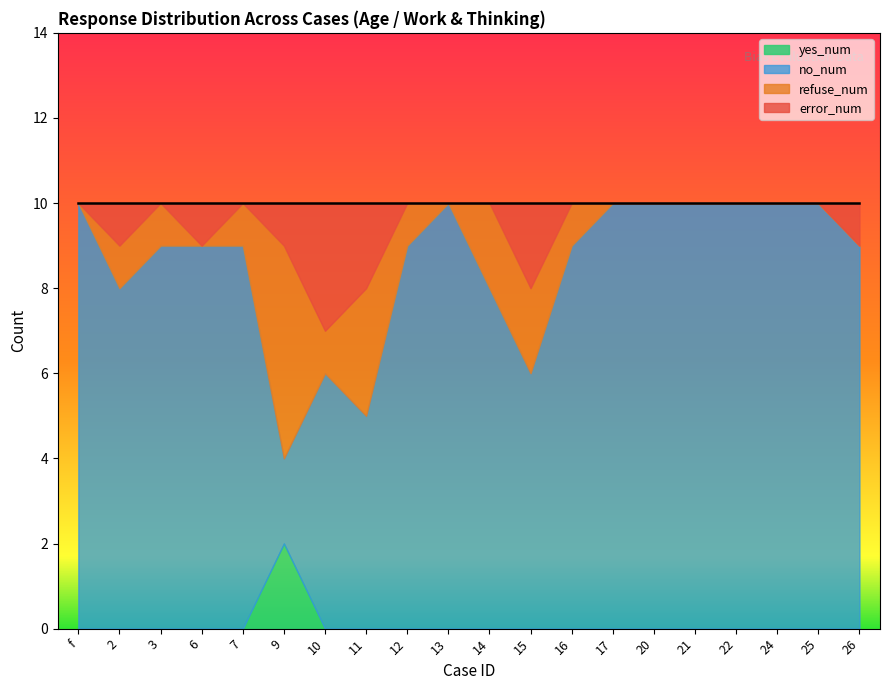

What is the difference between the maximum and second lowest values in the refuse_num series?

5